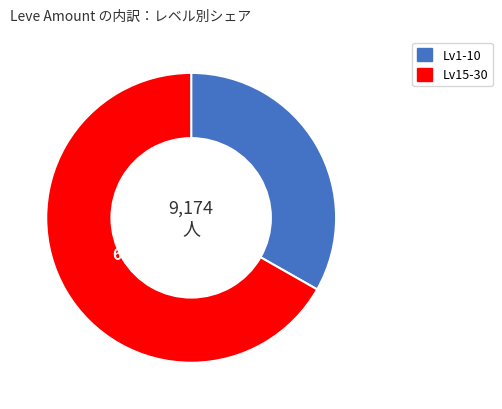

What percentage do Lv1-10 and Lv15-30 together represent?

100.0%